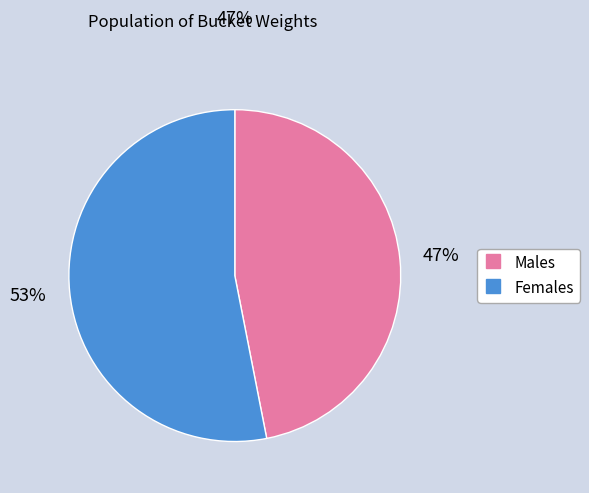

Is there a majority slice in this chart?

Yes